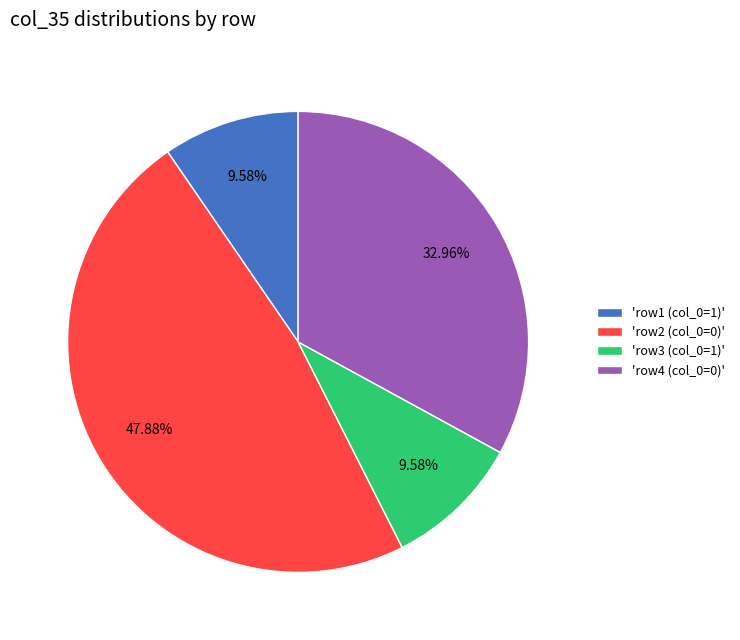

Do 'row3 (col_0=1)' and 'row4 (col_0=0)' together represent more than half of the pie?

No